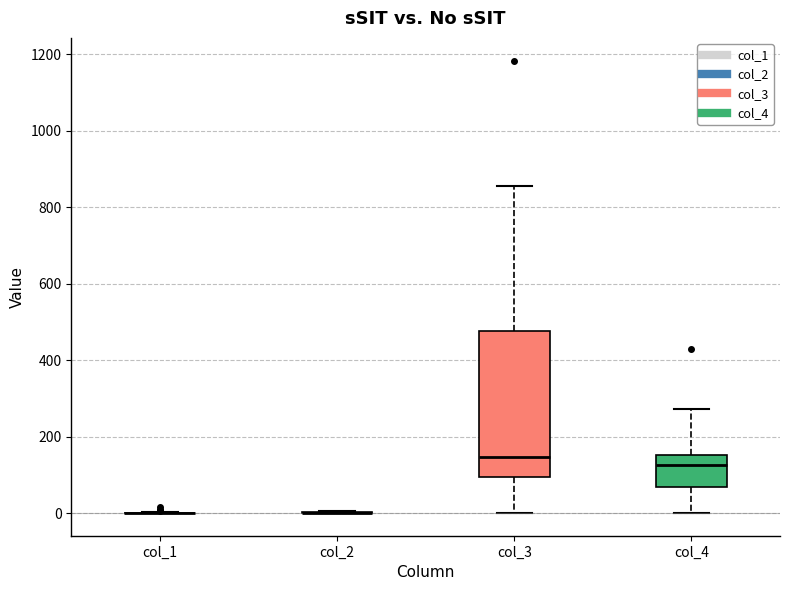

Which box is the tallest, from its lower edge to its upper edge?

col_3